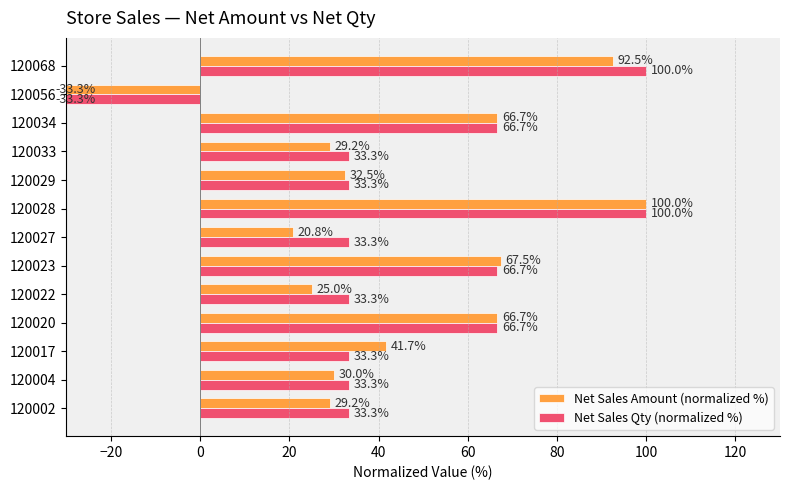

What position from the right is 60?

8